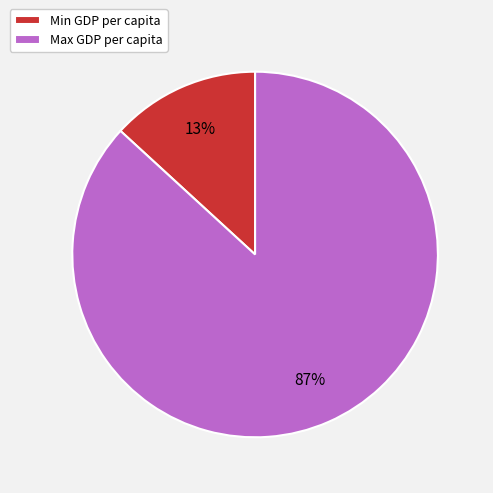

Which has a higher value, Max GDP per capita or Min GDP per capita?

Max GDP per capita